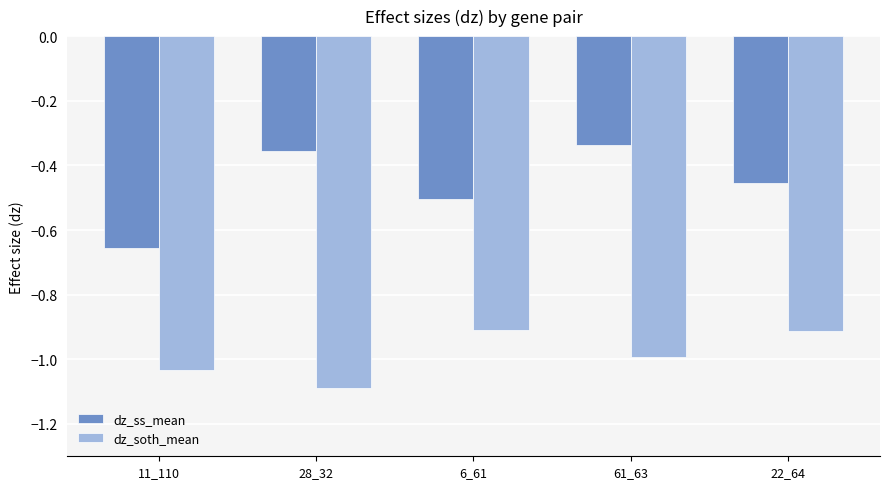

What is the sum of the dz_soth_mean values at 28_32 and 61_63?

-2.1